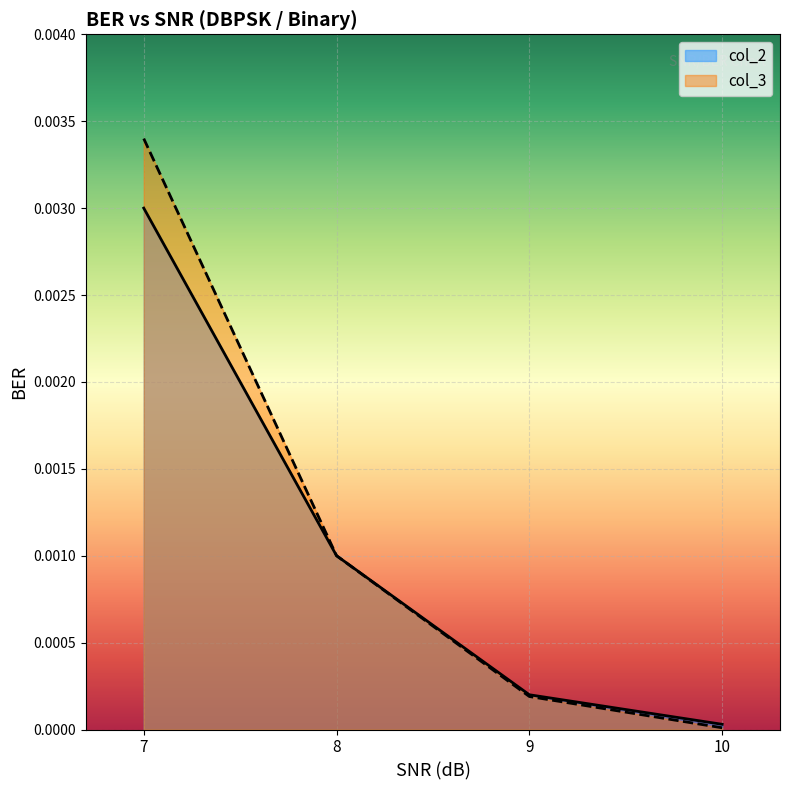

Count the number of categories in the chart.

4